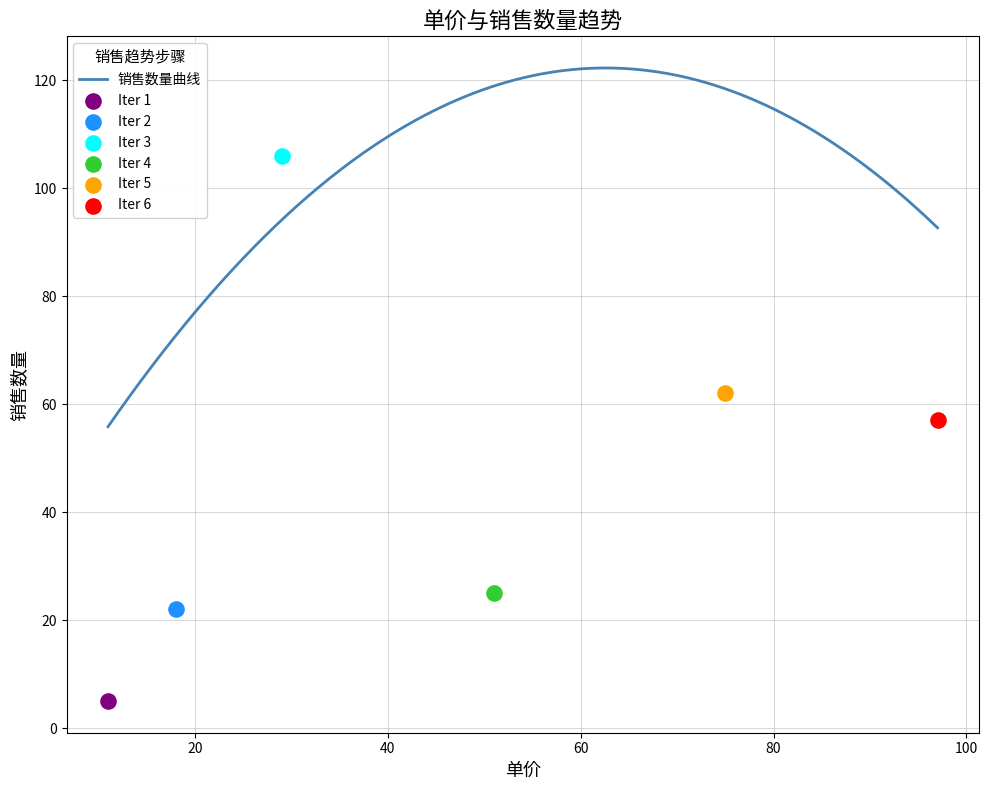

Which series has the widest spread of Y values?

销售数量